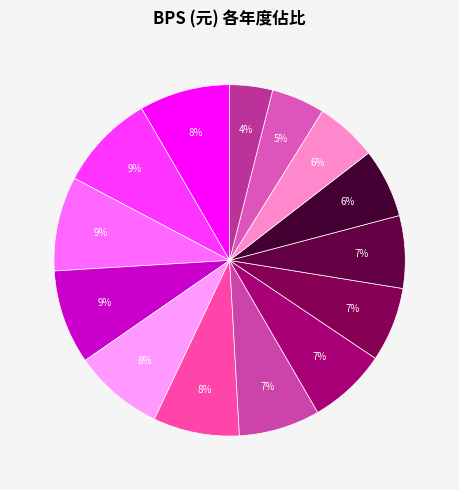

Which category has the biggest portion of the pie?

2021